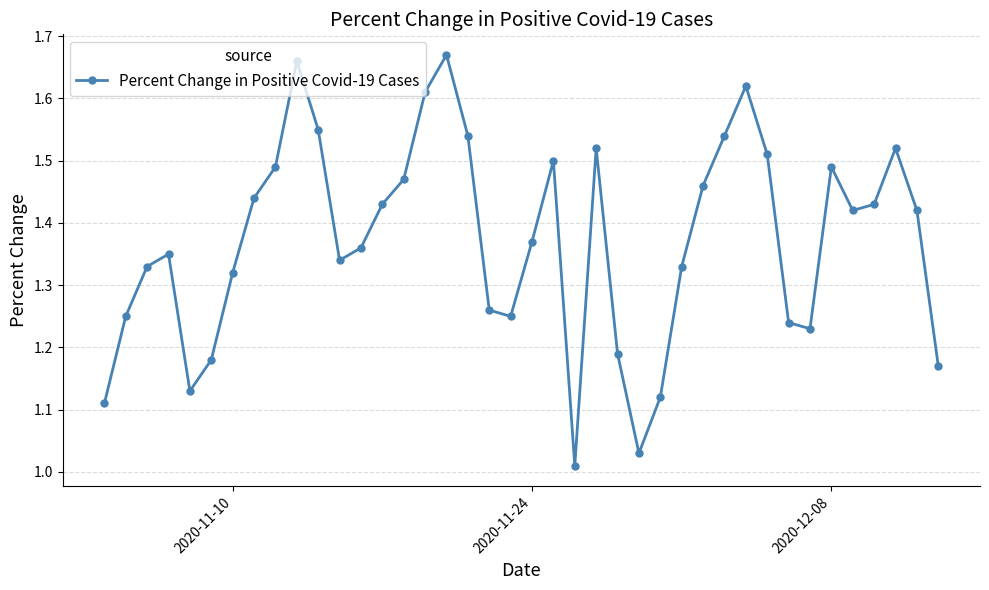

How many points are higher than both their immediate neighbors (excluding endpoints)?

8